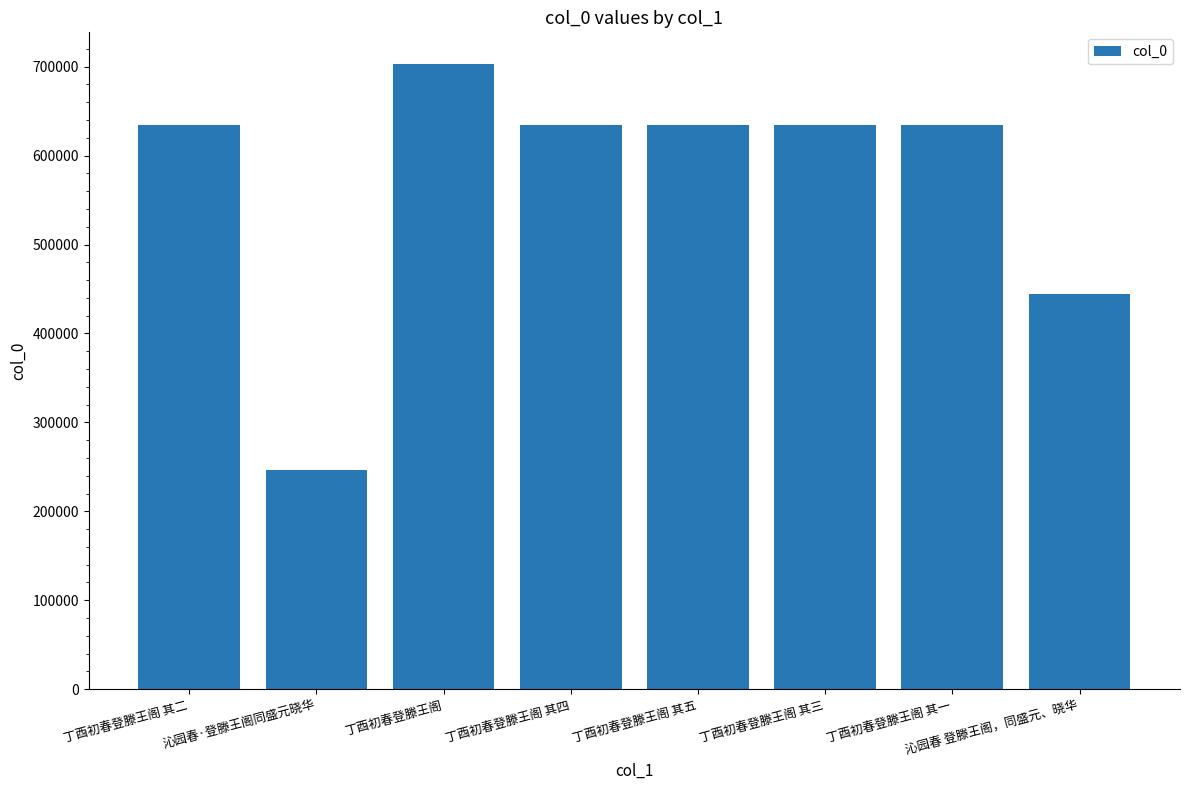

What is the greatest value displayed?

703420